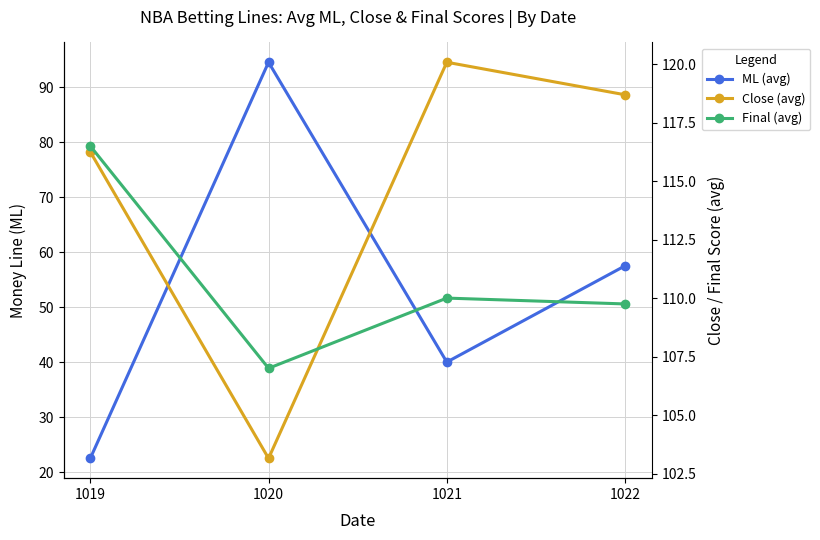

The Final (avg) series shows 107.0 at 1020. True or false?

True